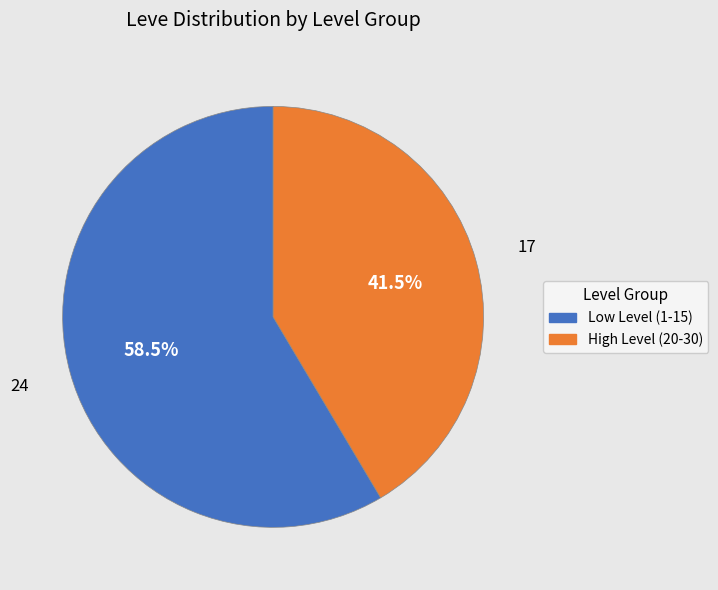

How many slices are in this pie chart?

2